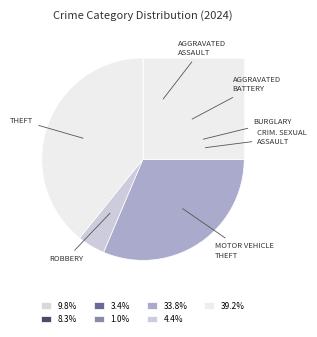

Which category has the smallest portion of the pie?

Criminal Sexual Assault